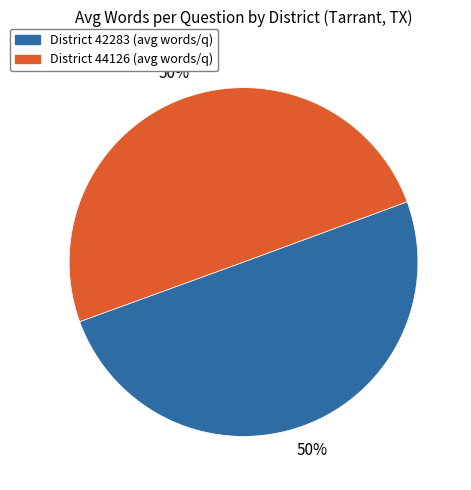

To the nearest percent, what portion does District 44126 (avg words/q) represent?

50%